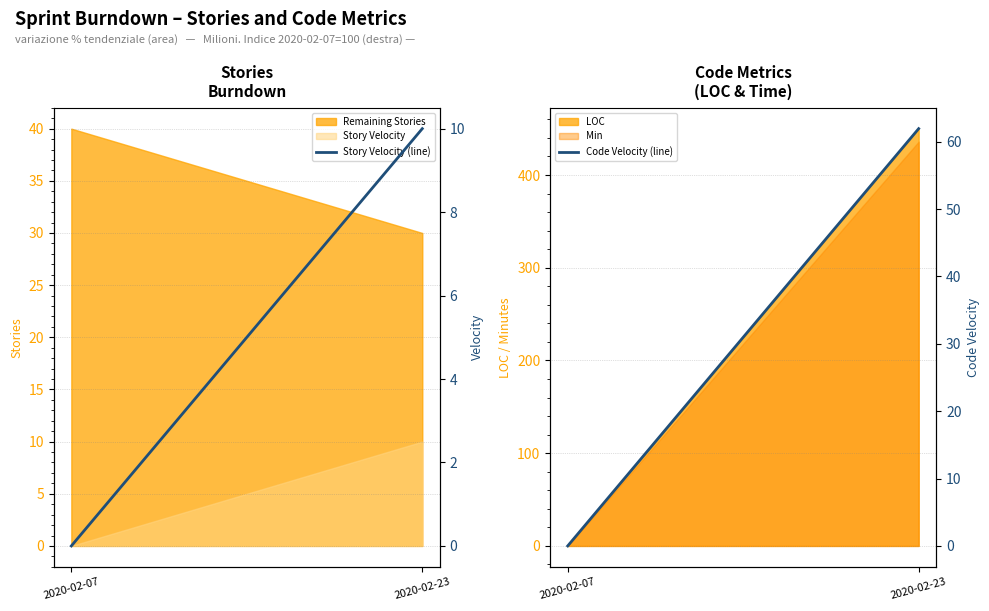

The value of Story Velocity (line) at 2020-02-07 is -3.9. True or false?

False